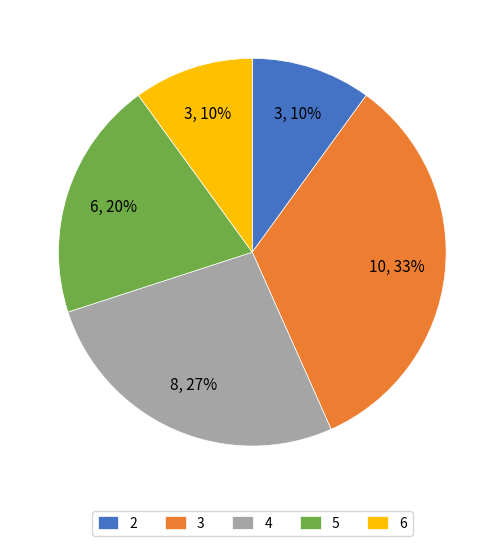

To the nearest percent, what portion does 4 represent?

27%